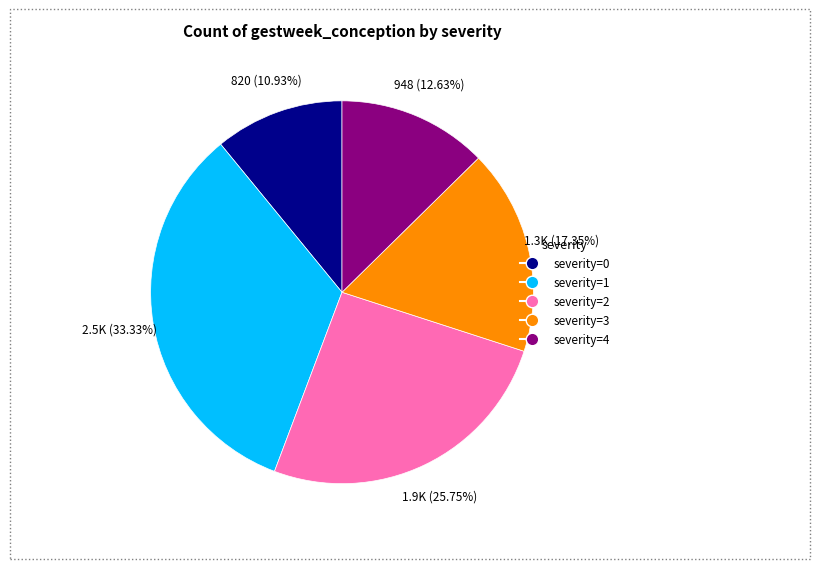

How many segments does this pie chart have?

5